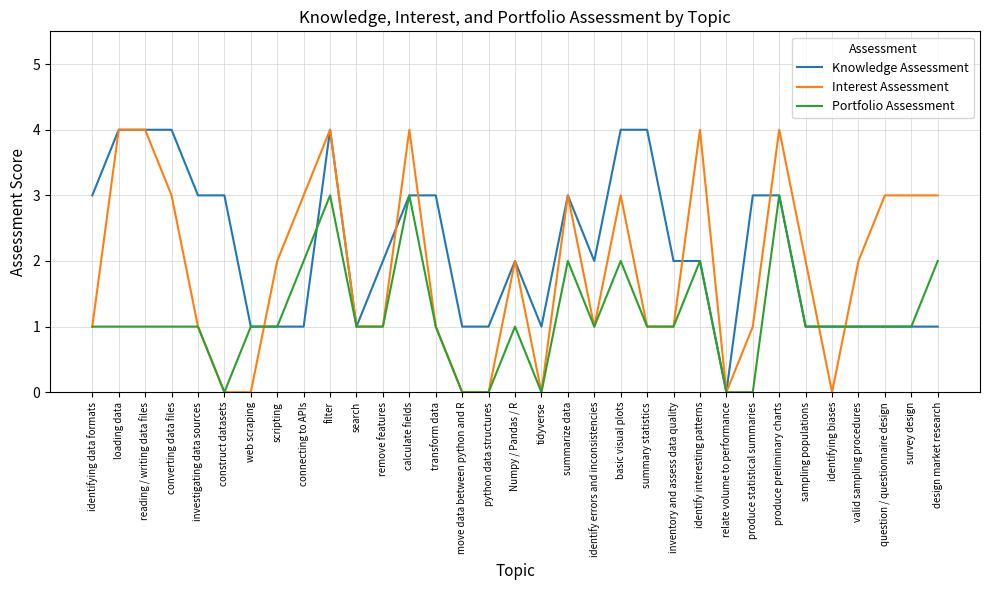

List the series in order of their overall mean, lowest first.

Portfolio Assessment, Interest Assessment, Knowledge Assessment